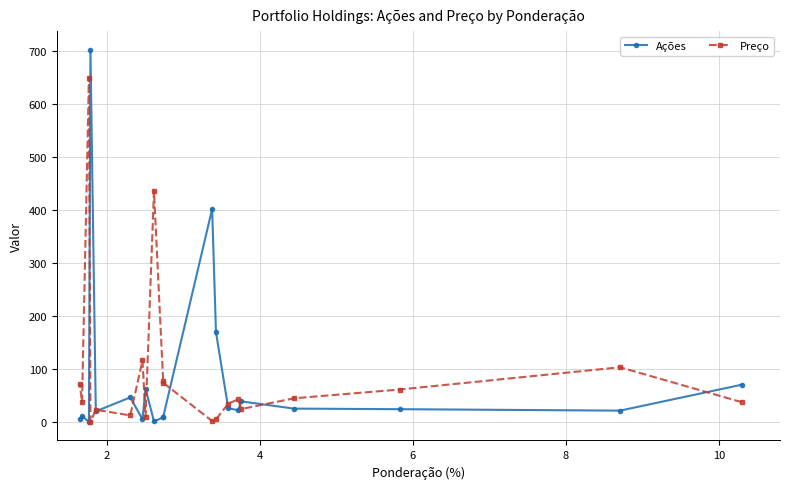

The value of Preço at 2 is 45.3. True or false?

False